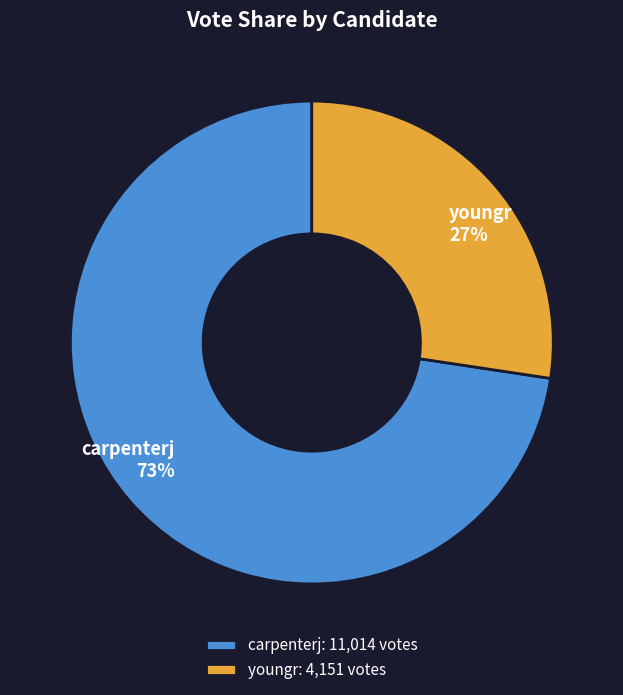

How many slices are in this pie chart?

2